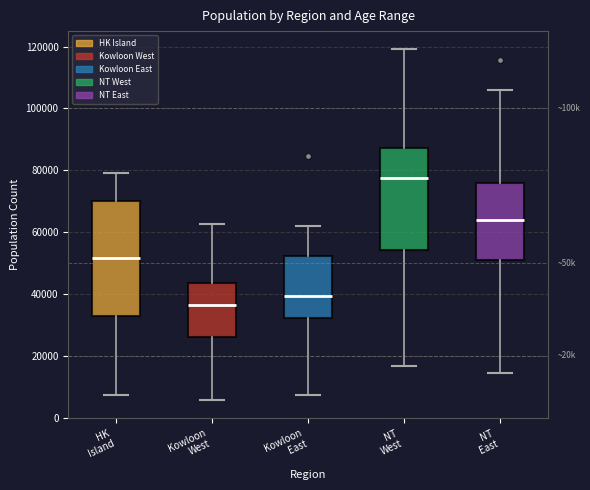

Reading left to right, read every box against the y-axis: the position of its median line, the range the box covers, and the ends of its whiskers. The values are not printed on the chart, so give them approximately, as read against the axis.

HK Island: median 52000, box 34000 to 70000, whiskers 8000 to 78000
Kowloon West: median 36000, box 26000 to 44000, whiskers 6000 to 62000
Kowloon East: median 40000, box 32000 to 52000, whiskers 8000 to 62000
NT West: median 78000, box 54000 to 88000, whiskers 16000 to 120000
NT East: median 64000, box 50000 to 76000, whiskers 14000 to 106000